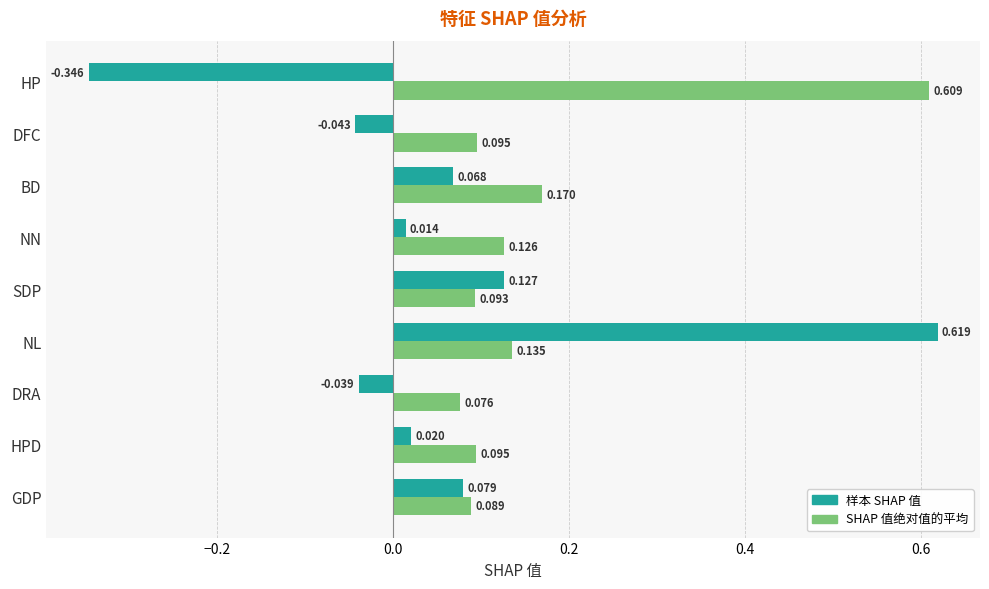

Rank the series at HPD from lowest to highest value.

样本 SHAP 值, SHAP 值绝对值的平均